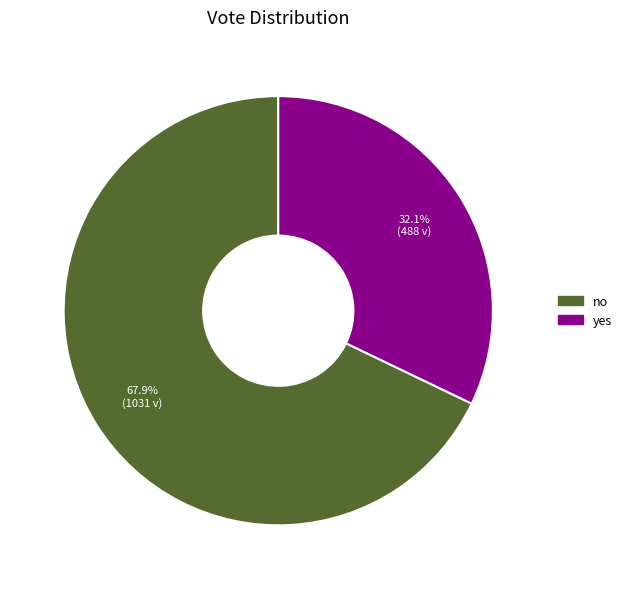

Does no represent more than half of the total?

Yes